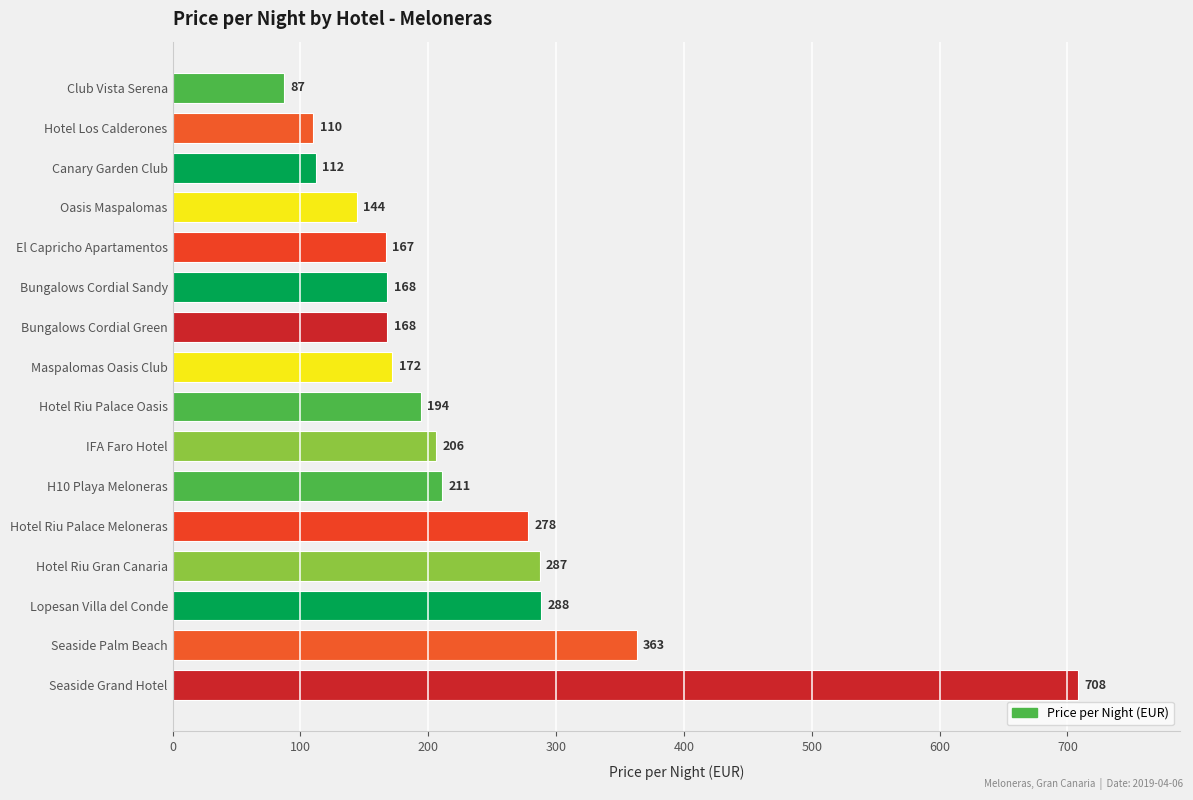

Is it true that the value at Hotel Los Calderones is 110?

True